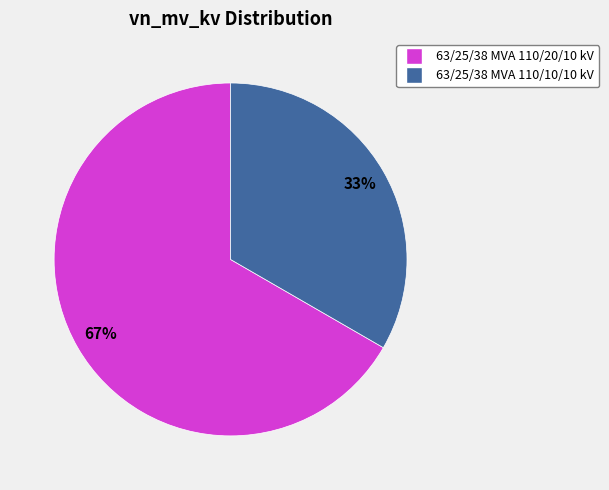

What percentage is the 63/25/38 MVA 110/20/10 kV slice, to the nearest percent?

67%